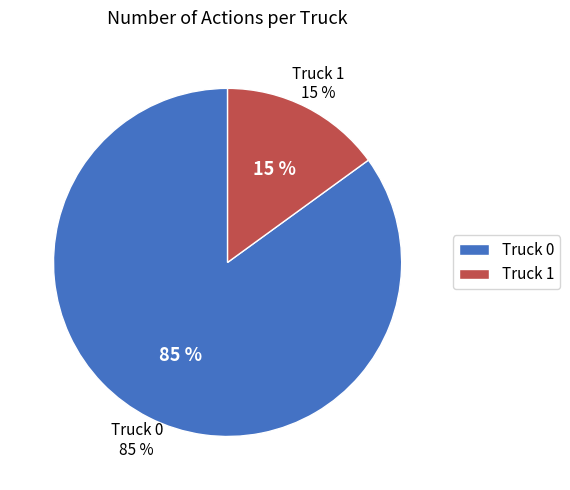

Is it true that Truck 0 is 85% of the pie?

True